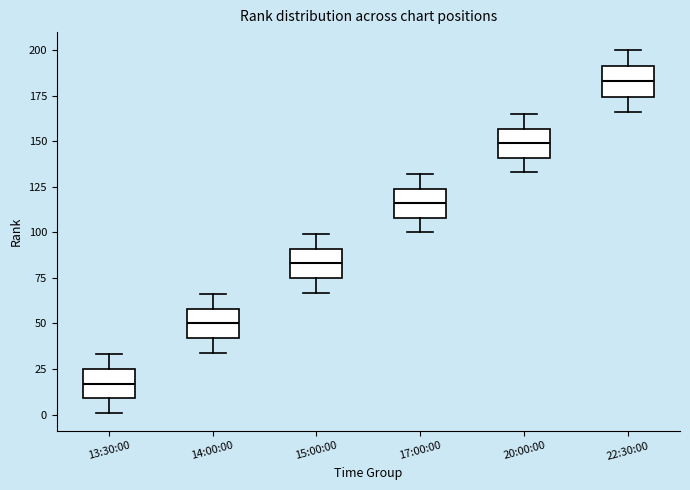

Where is the upper edge of the box for 13:30:00 on the y-axis? The values are not printed on the chart, so give them approximately, as read against the axis.

25